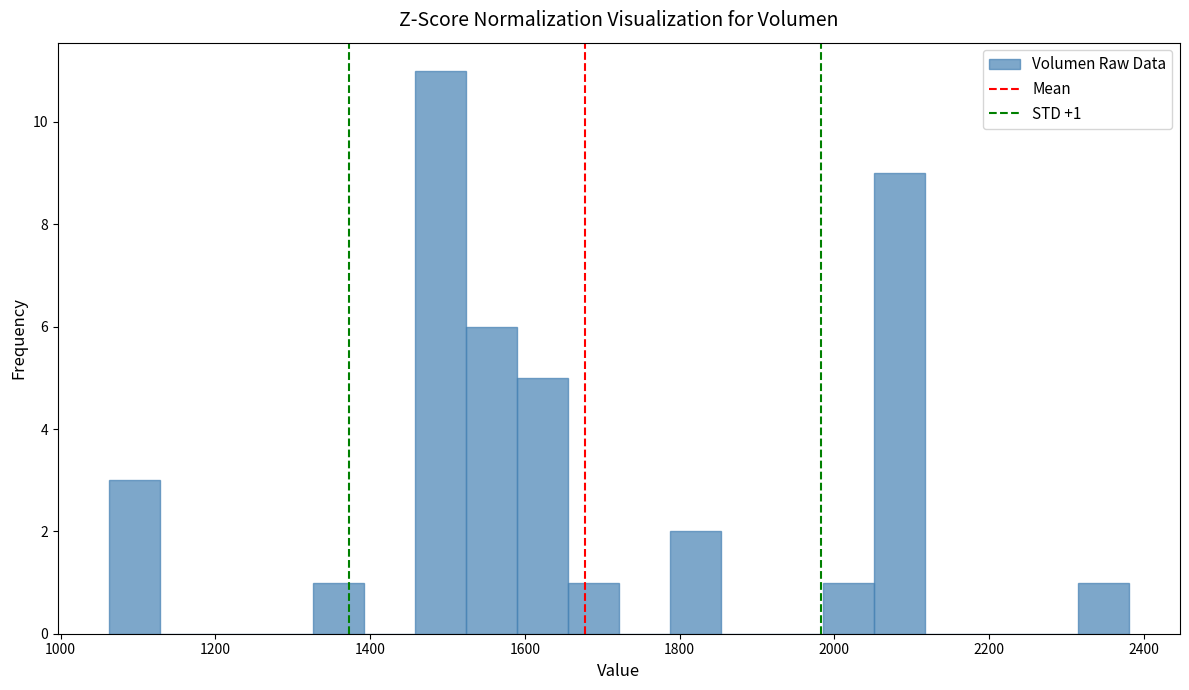

Around what value on the x-axis is the tallest bar? Give the approximate position of its centre, as read against the axis.

1500